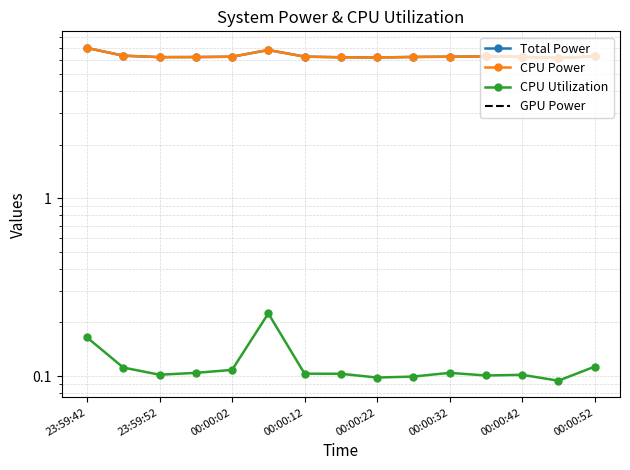

What is the sum of the CPU Power values at 00:00:12 and 00:00:02?

12.5